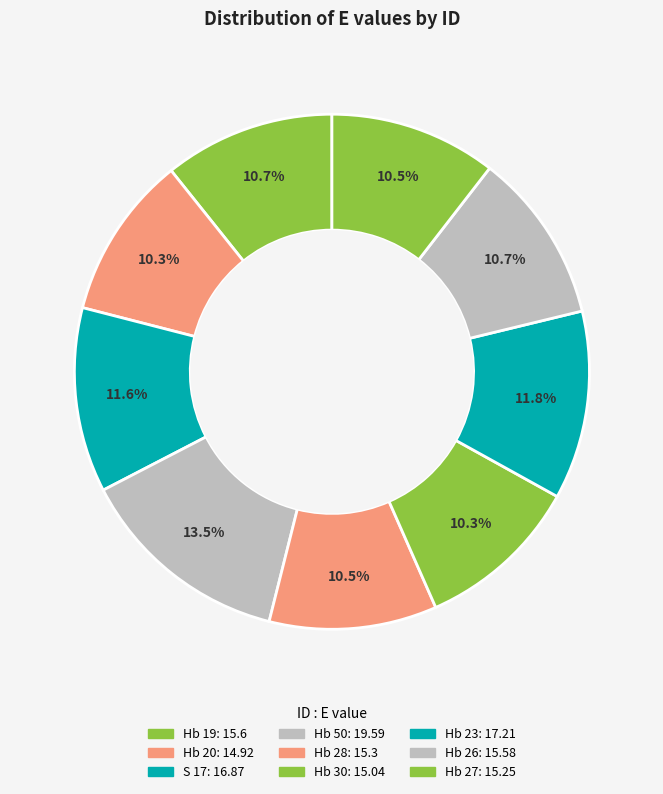

How many segments does this pie chart have?

9